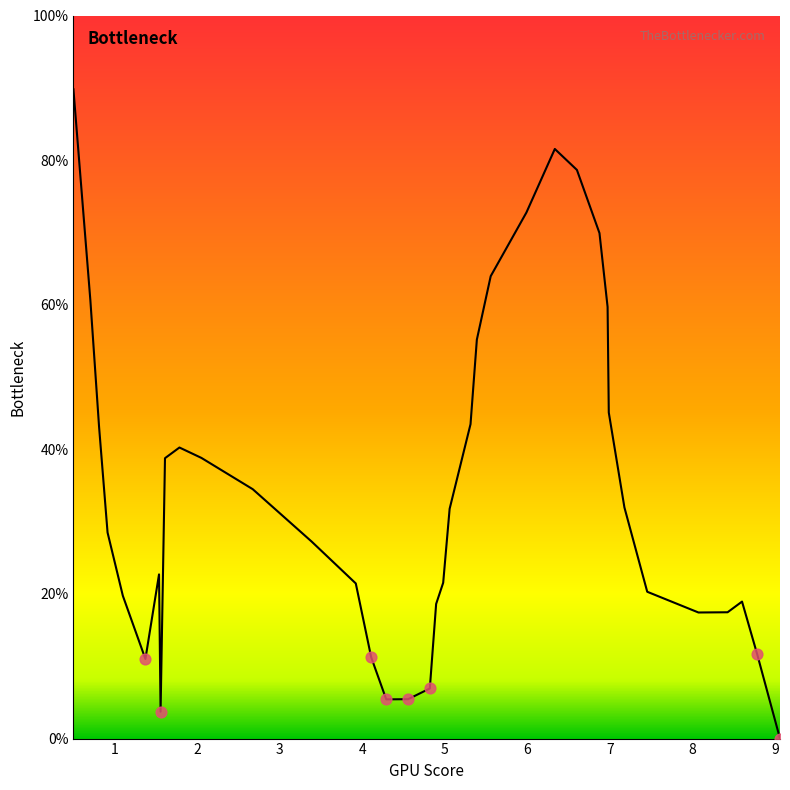

What is the difference between the maximum and minimum values?

89.8